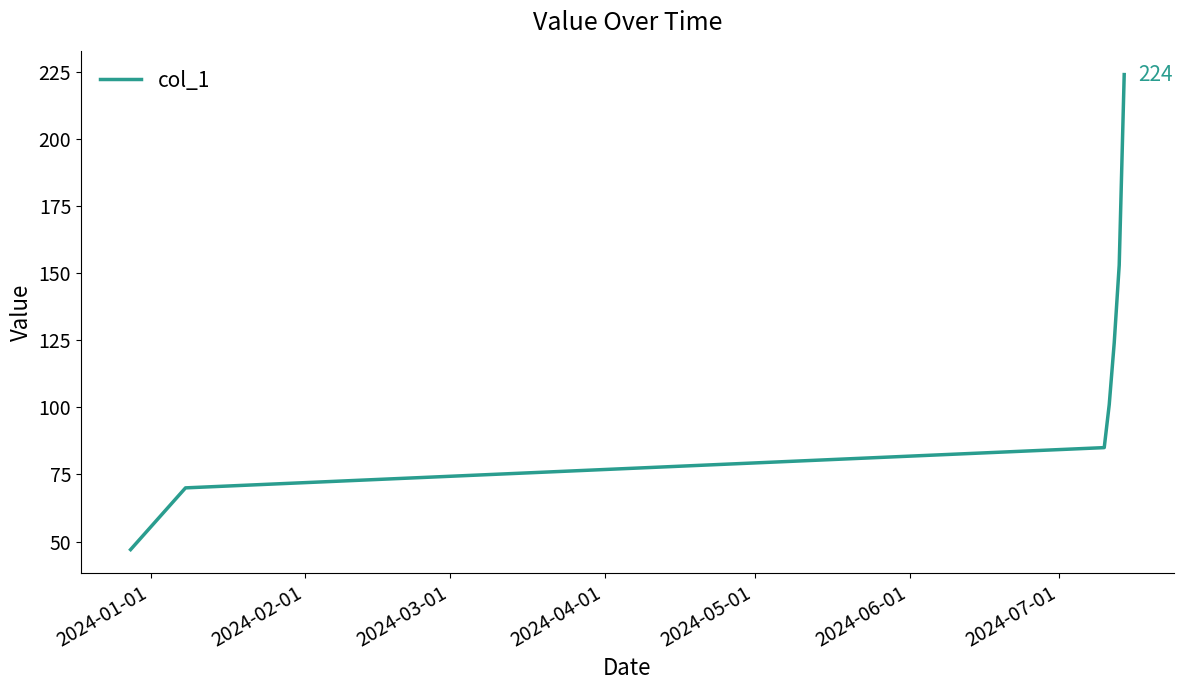

What is the smallest value displayed?

47